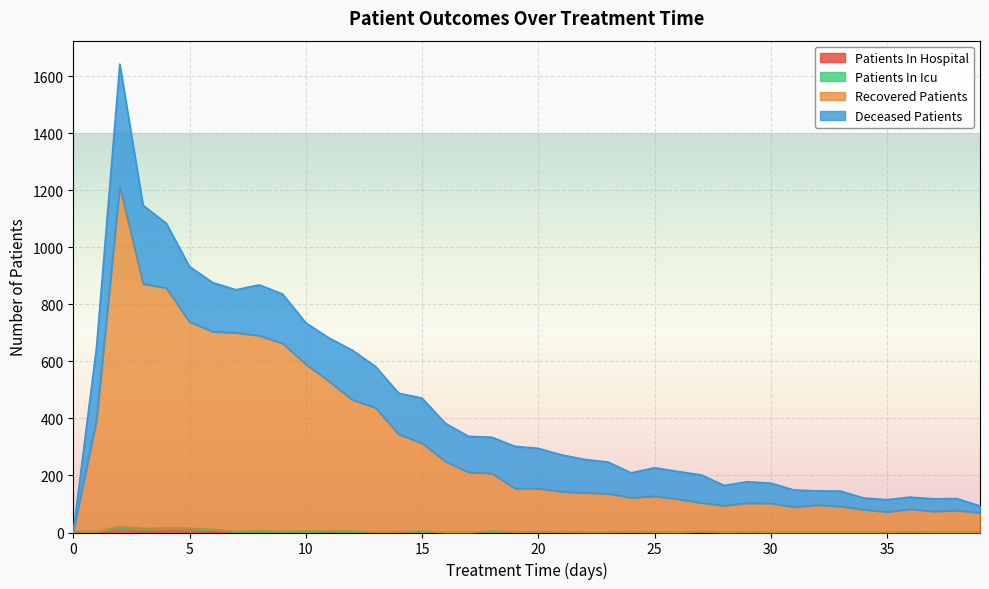

At how many categories does at least one series exceed 275?

15